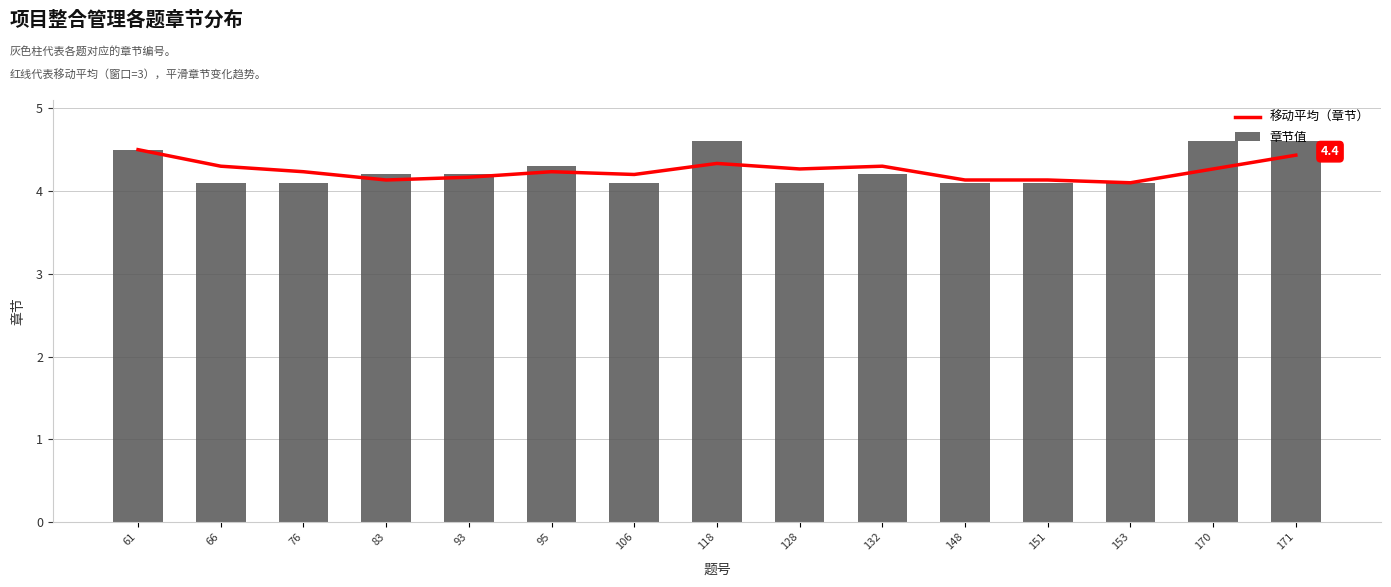

Which series has the largest total across all categories?

章节值